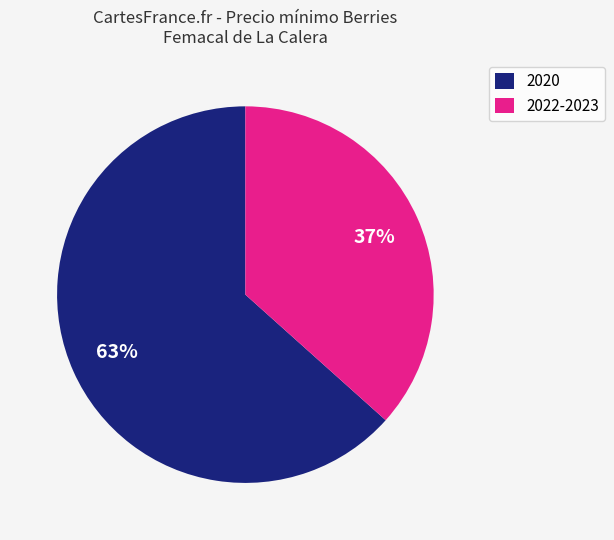

Is there any slice that represents more than half of the pie?

Yes